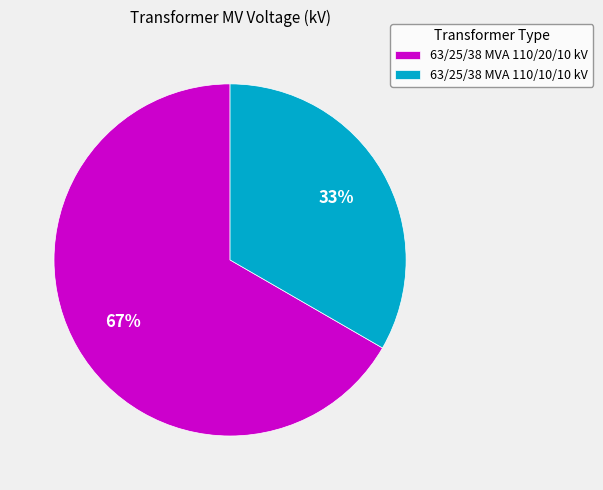

What is the majority slice?

63/25/38 MVA 110/20/10 kV